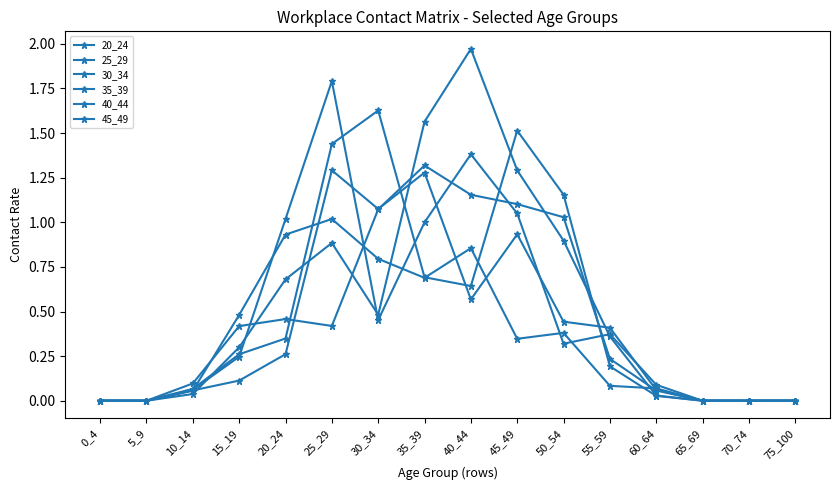

How many interior local peaks does the 20_24 series have?

3